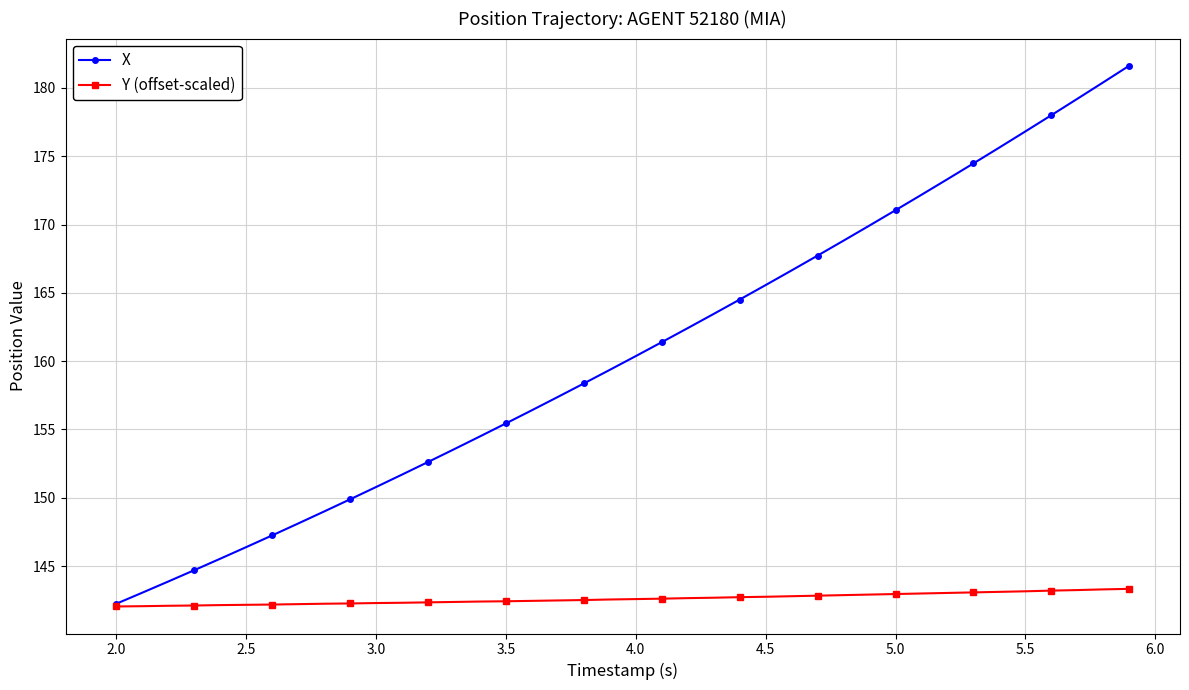

Which series has the largest range (max minus min)?

X